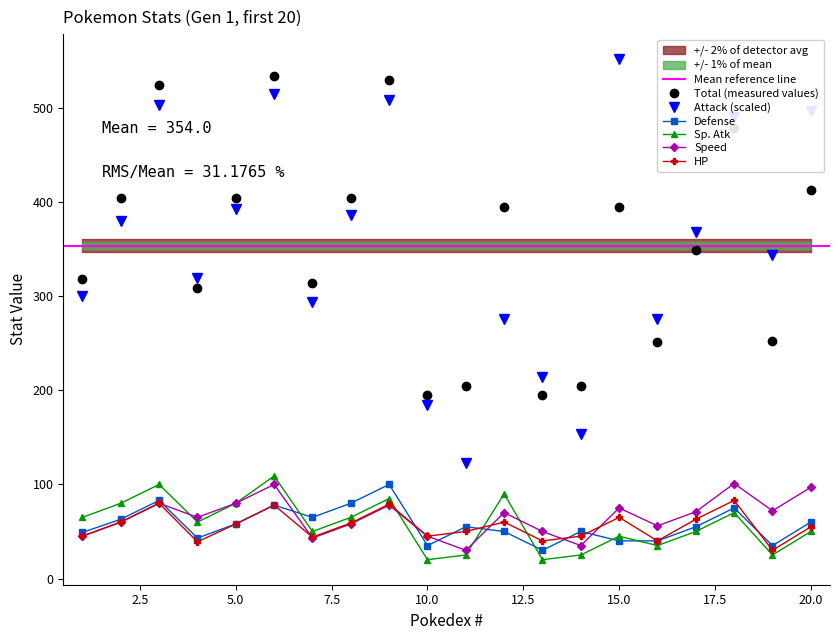

What are all the series names shown in the legend?

Total, Attack, Defense, Sp. Atk, Speed, HP